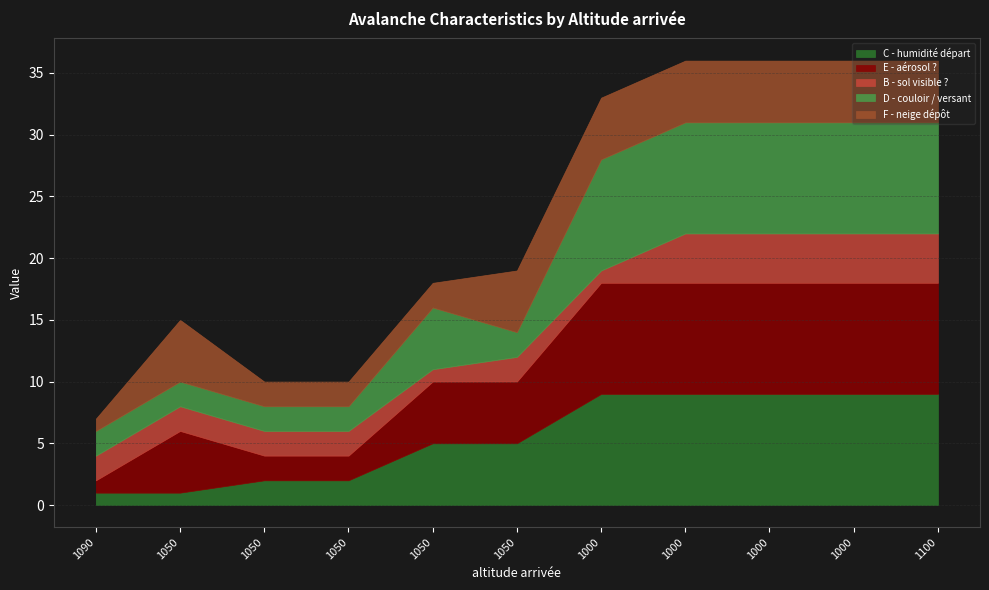

What is the difference between the maximum and minimum values in the D - couloir / versant series?

7